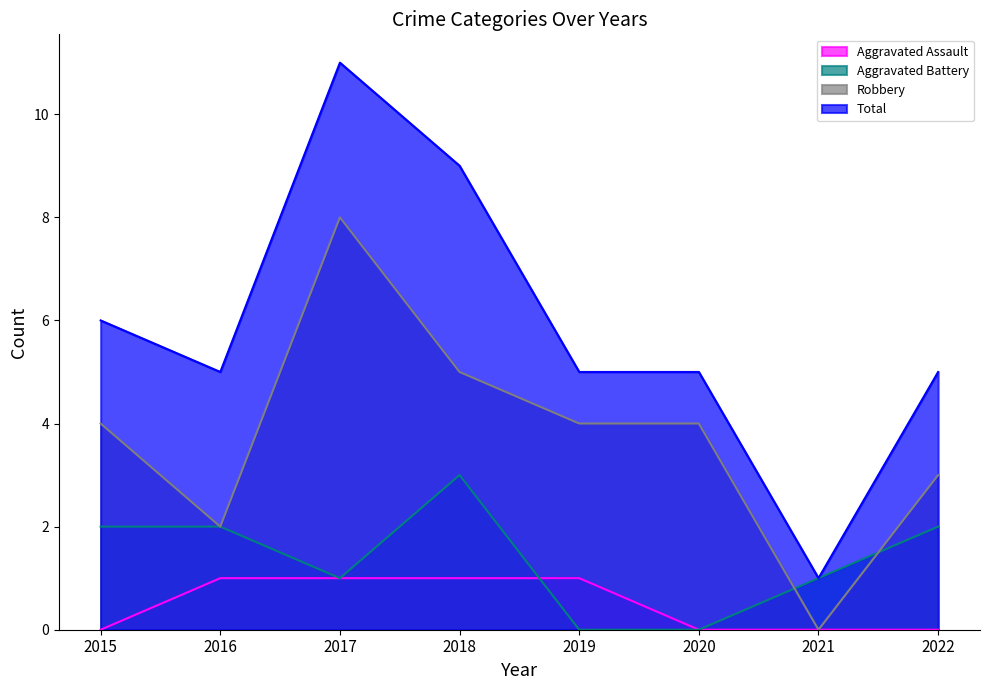

What is the total value across all series at 2019?

10